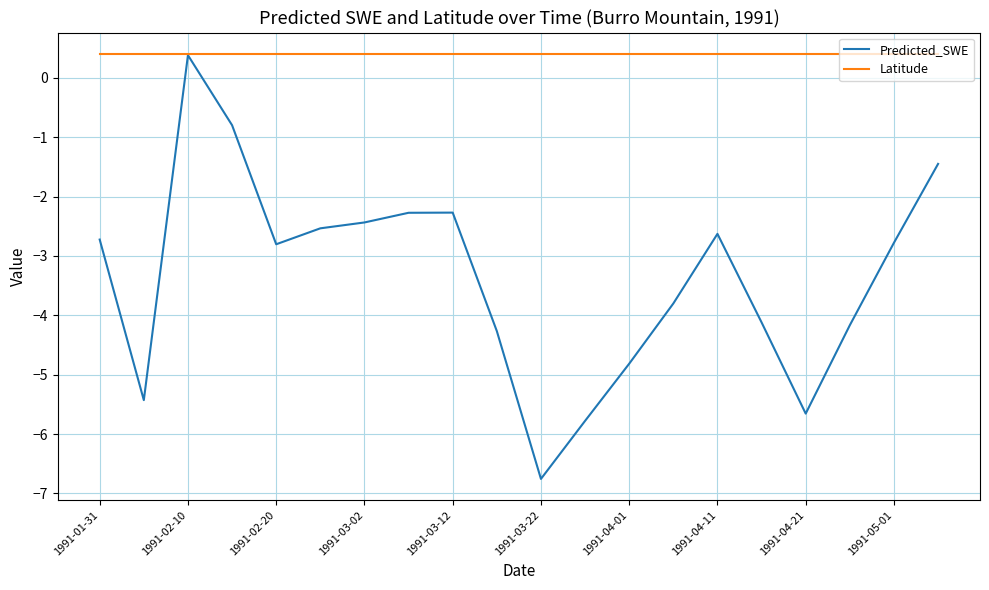

Is this an area chart (filled region under the line)?

No